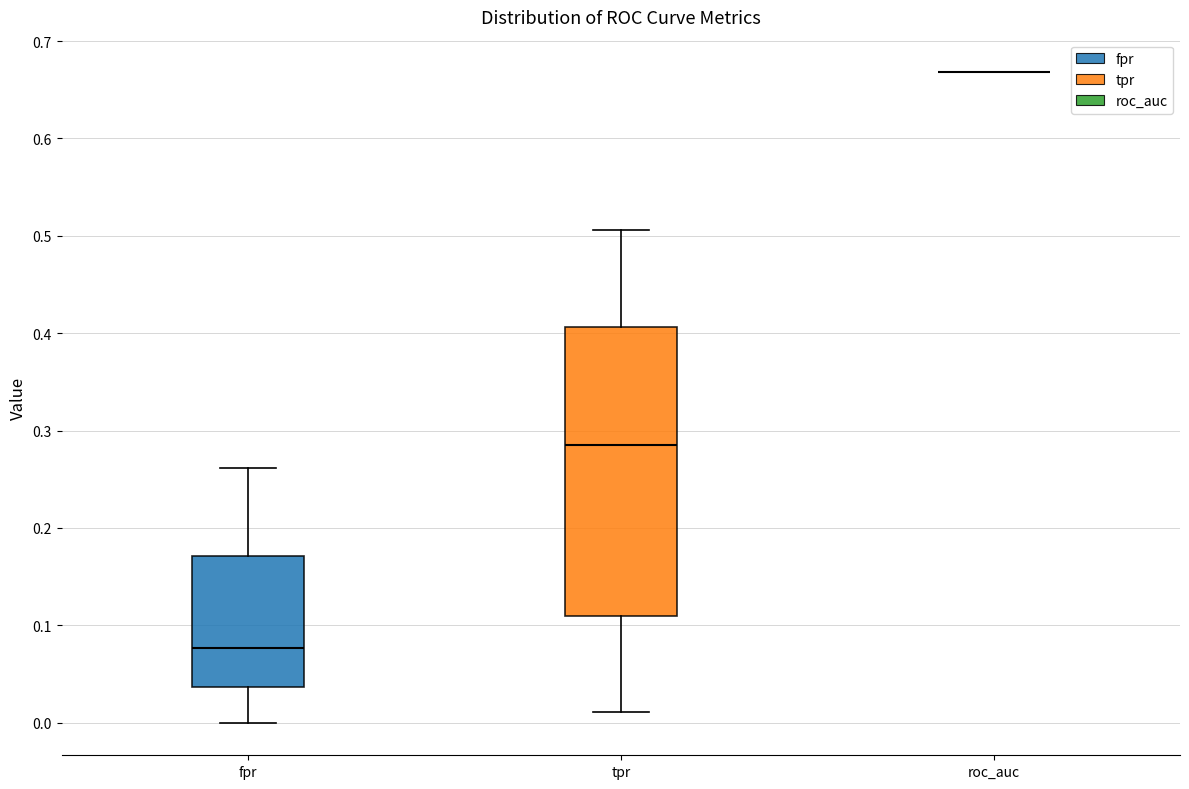

Reading left to right, read every box against the y-axis: the position of its median line, the range the box covers, and the ends of its whiskers. The values are not printed on the chart, so give them approximately, as read against the axis.

fpr: median 0.08, box 0.04 to 0.17, whiskers 0.00 to 0.26
tpr: median 0.29, box 0.11 to 0.41, whiskers 0.01 to 0.51
roc_auc: box collapsed to a line at 0.67, whiskers 0.67 to 0.67